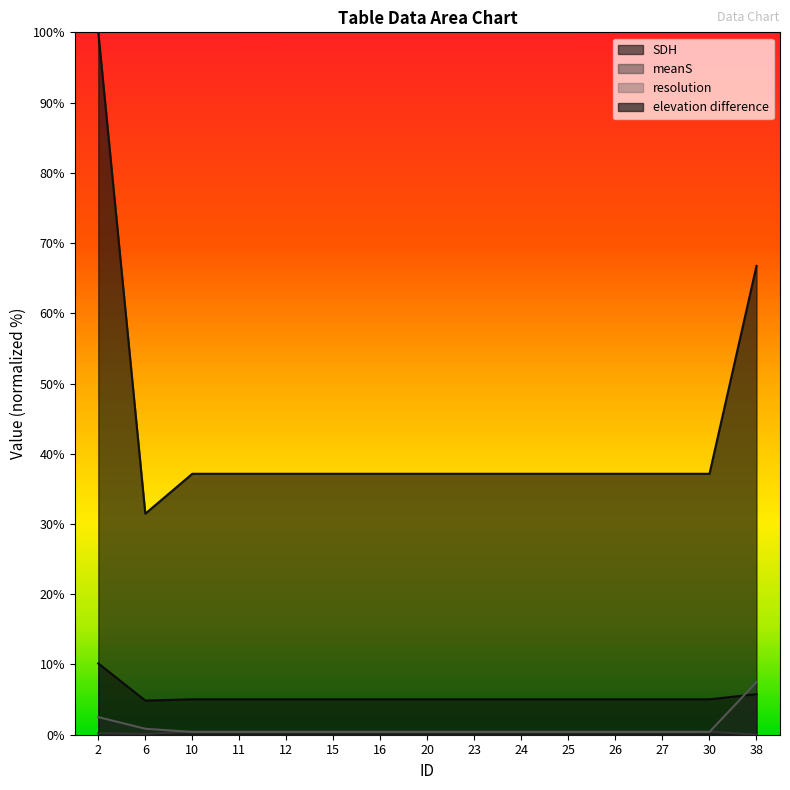

Reading right to left, transcribe all the data shown in this chart.

SDH: 5.8	5.0	5.0	5.0	5.0	5.0	5.0	5.0	5.0	5.0	5.0	5.0	5.0	4.9	10.2
meanS: 0.0	0.5	0.5	0.5	0.5	0.5	0.5	0.5	0.5	0.5	0.5	0.5	0.5	0.1	0.2
resolution: 7.5	0.4	0.4	0.4	0.4	0.4	0.4	0.4	0.4	0.4	0.4	0.4	0.4	0.8	2.5
elevation difference: 66.7	37.2	37.2	37.2	37.2	37.2	37.2	37.2	37.2	37.2	37.2	37.2	37.2	31.5	100.0